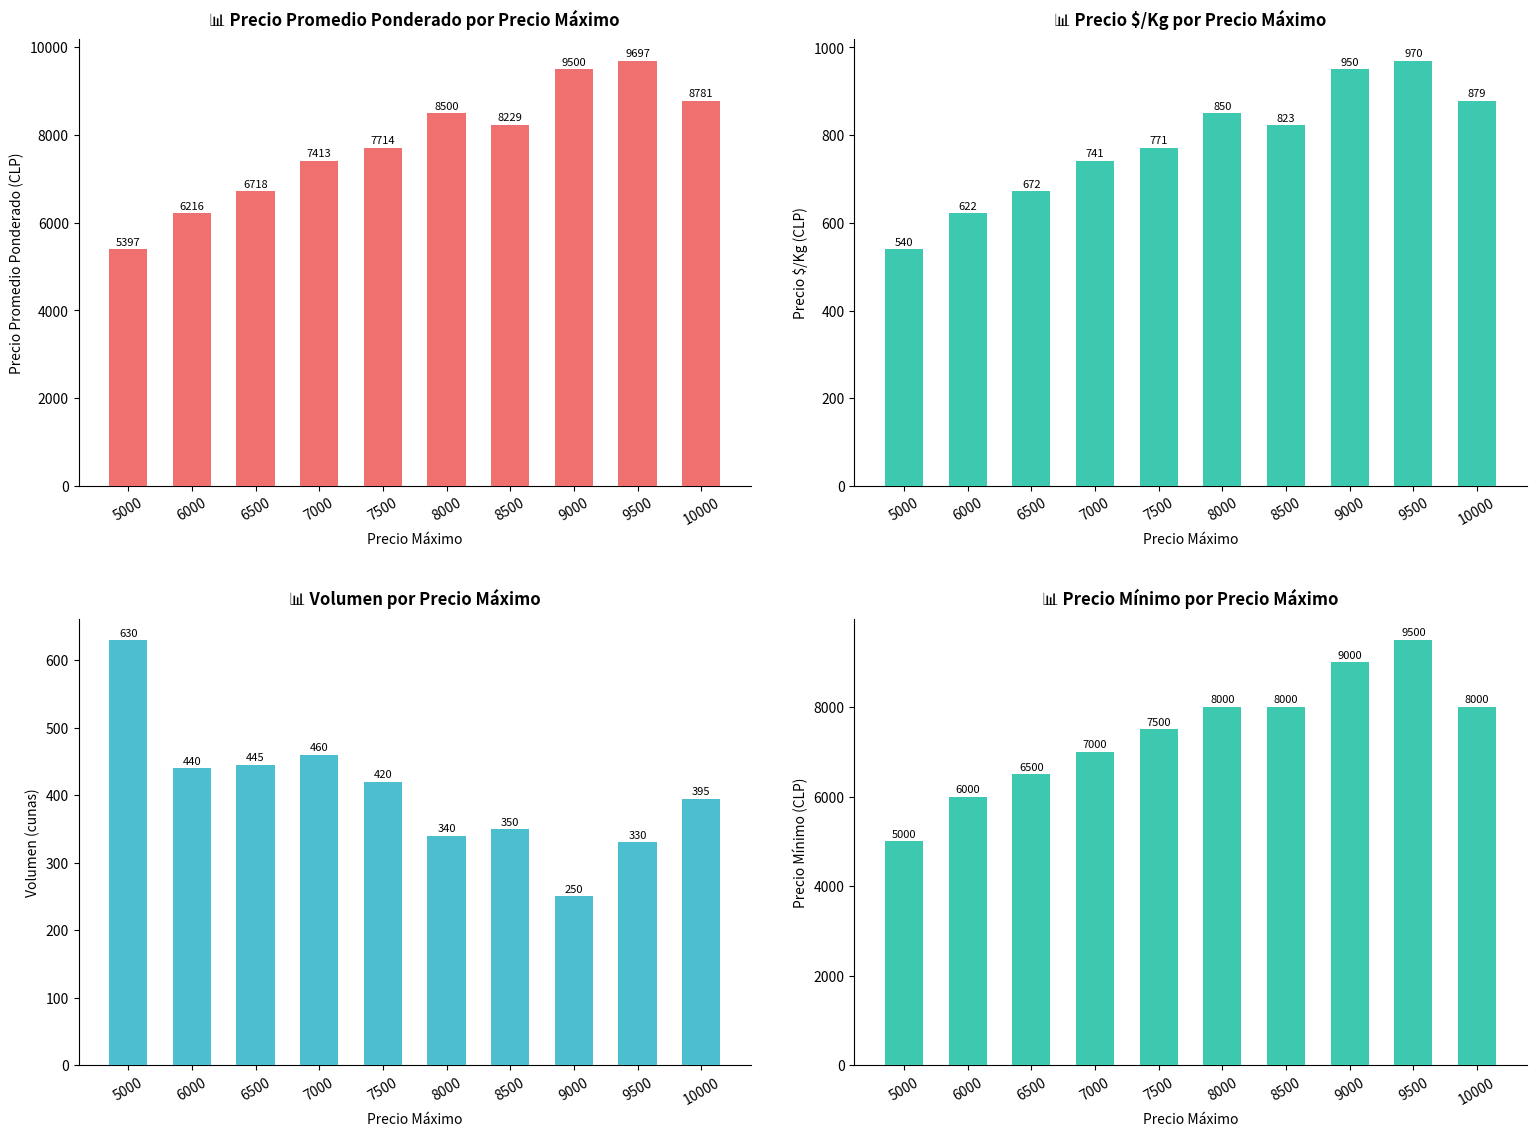

What is the difference between the maximum and minimum values in the Volumen series?

380